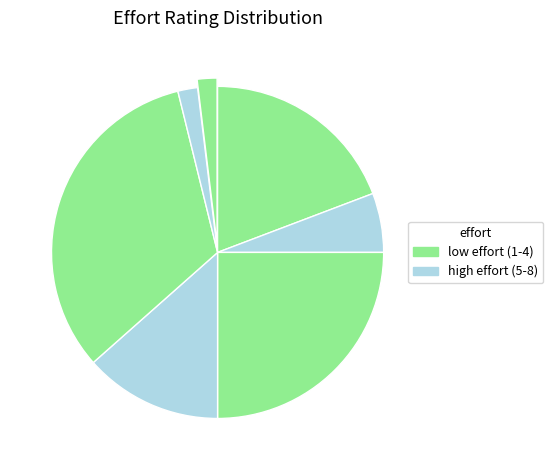

Is there any slice that represents more than half of the pie?

No